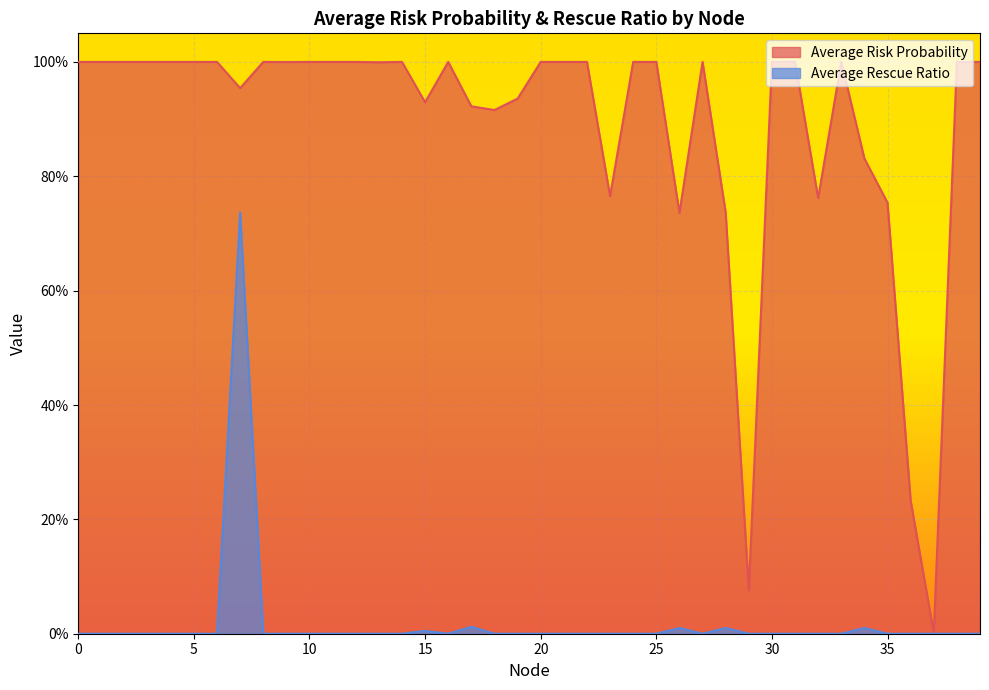

Reading left to right, extract all data points from this chart.

Average Risk Probability: 1.0	1.0	1.0	1.0	1.0	1.0	1.0	1.0	1.0	1.0	1.0	1.0	1.0	1.0	1.0	0.9	1.0	0.9	0.9	0.9	1.0	1.0	1.0	0.8	1.0	1.0	0.7	1.0	0.7	0.1	1.0	1.0	0.8	1.0	0.8	0.8	0.2	0.0	1.0	1.0
Average Rescue Ratio: 0.0	0.0	0.0	0.0	0.0	0.0	0.0	0.7	0.0	0.0	0.0	0.0	0.0	0.0	0.0	0.0	0.0	0.0	0.0	0.0	0.0	0.0	0.0	0.0	0.0	0.0	0.0	0.0	0.0	0.0	0.0	0.0	0.0	0.0	0.0	0.0	0.0	0.0	0.0	0.0